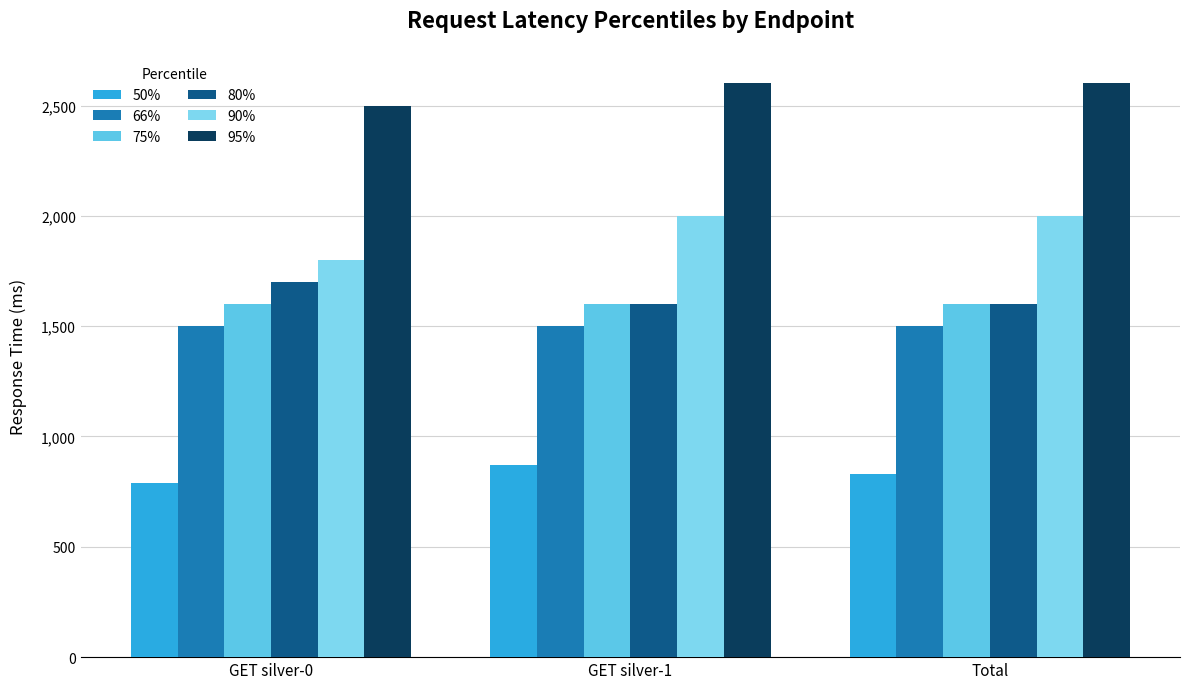

Reading left to right, transcribe all the data shown in this chart.

50%: GET silver-0=790	GET silver-1=870	Total=830
66%: GET silver-0=1500	GET silver-1=1500	Total=1500
75%: GET silver-0=1600	GET silver-1=1600	Total=1600
80%: GET silver-0=1700	GET silver-1=1600	Total=1600
90%: GET silver-0=1800	GET silver-1=2000	Total=2000
95%: GET silver-0=2500	GET silver-1=2600	Total=2600